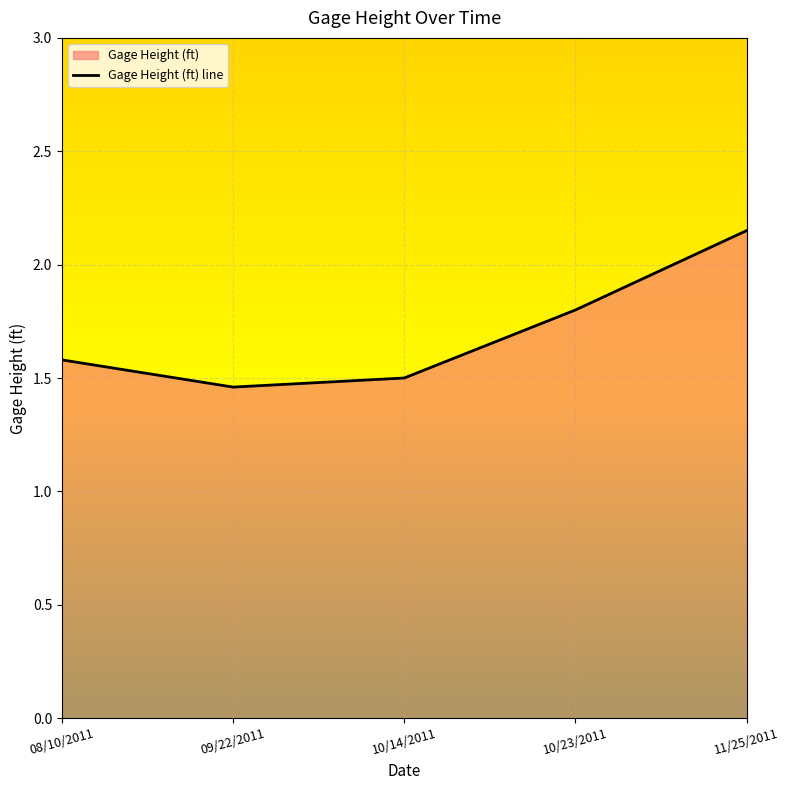

List the labels in order of value, smallest first.

09/22/2011, 10/14/2011, 08/10/2011, 10/23/2011, 11/25/2011